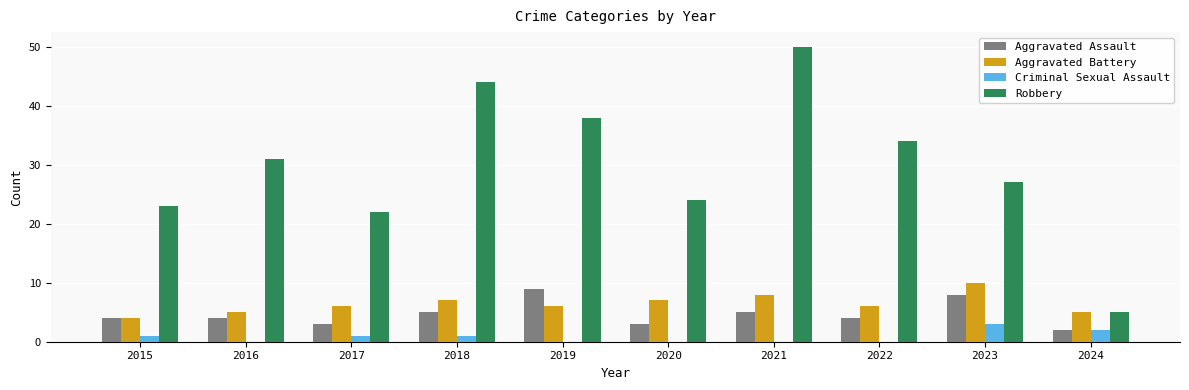

What is the average value of the Criminal Sexual Assault series?

1